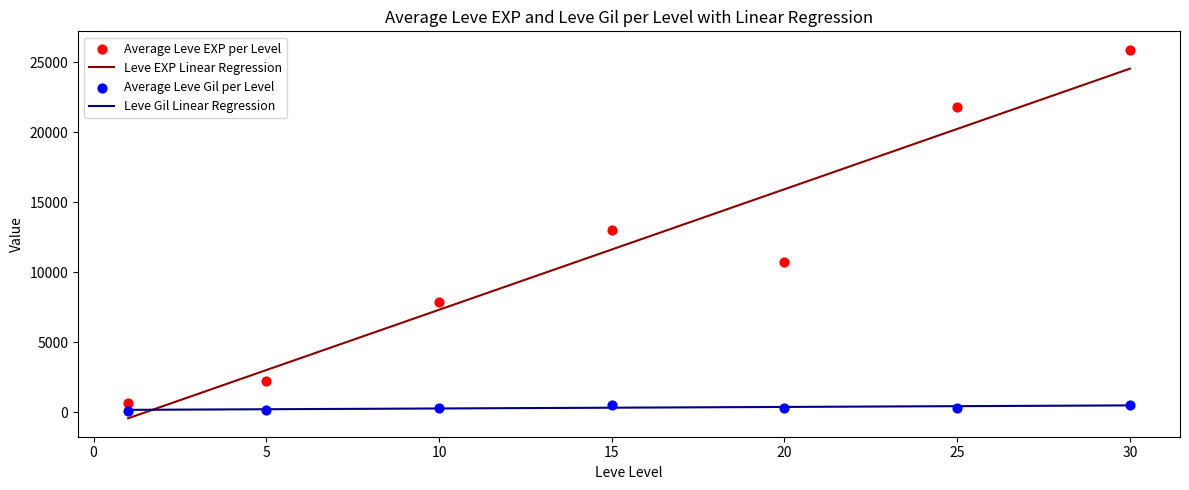

At how many categories does at least one series exceed 13886?

2